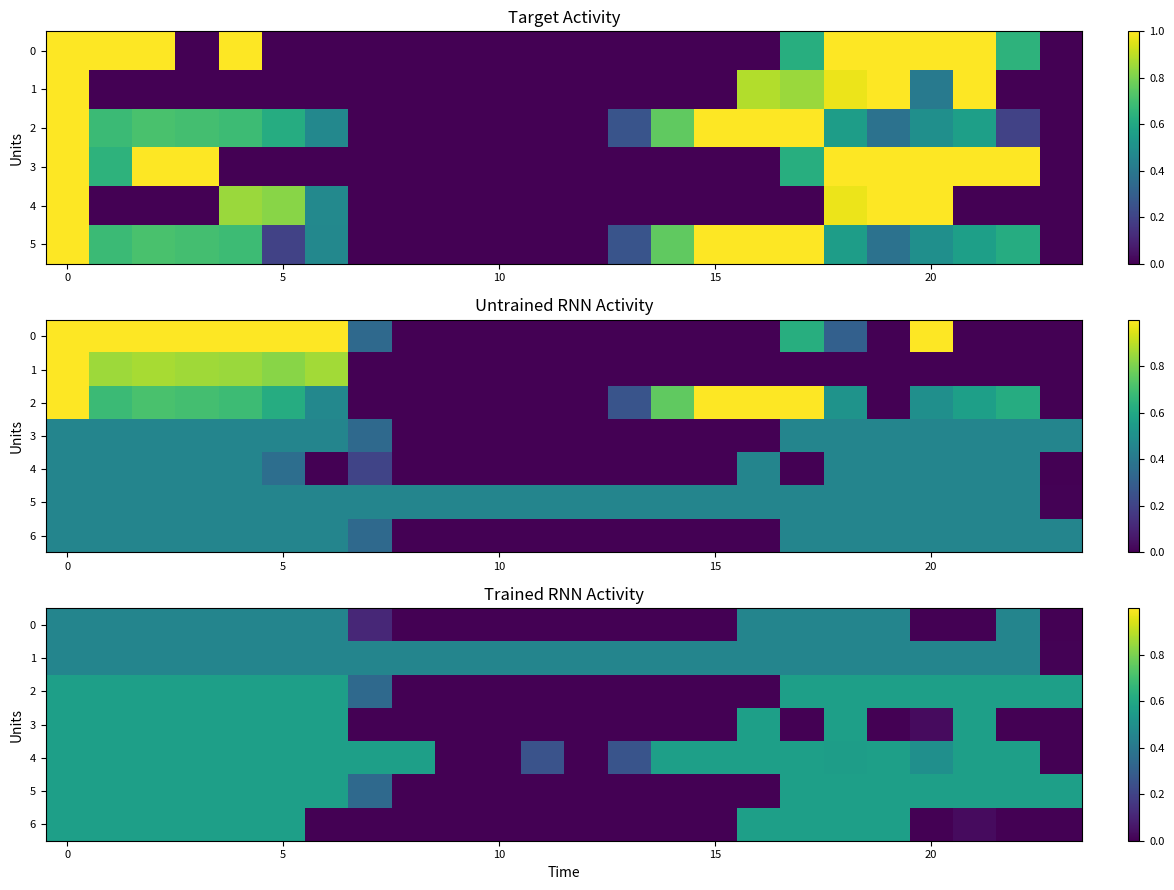

Count the 0 values in the range 0 to 1.

24